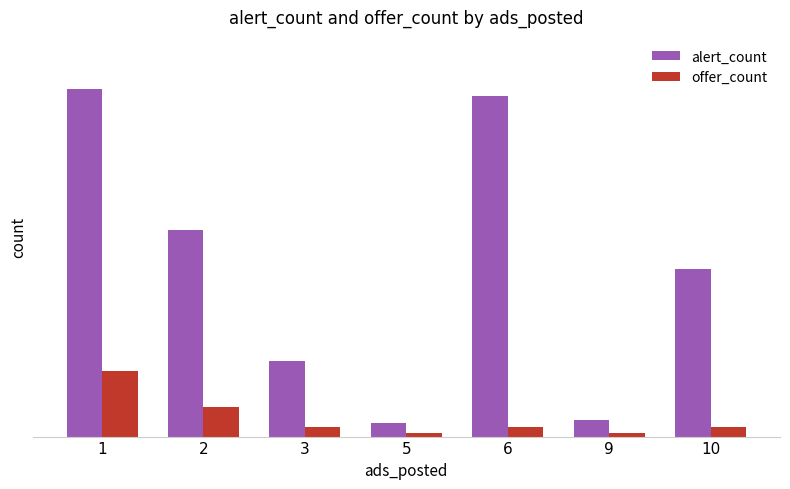

Between 2 and 6, which series saw the biggest shift?

alert_count